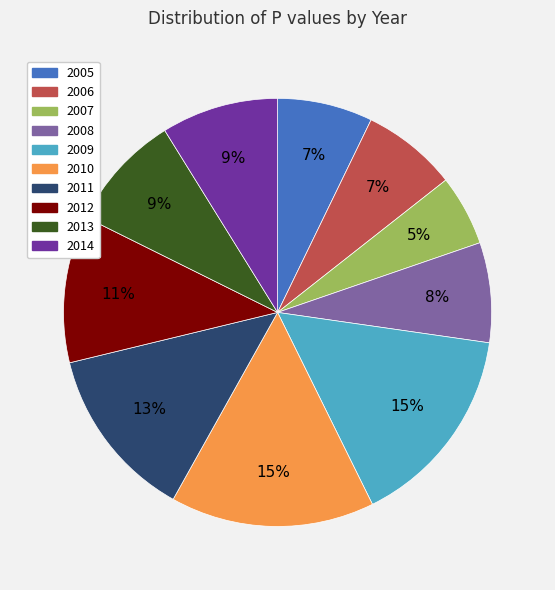

The 2012 slice represents 26% of the pie. True or false?

False